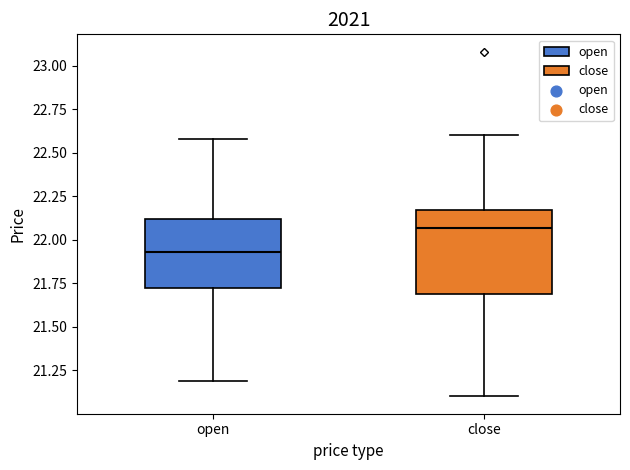

Where does the median line of the box for open sit on the y-axis? The values are not printed on the chart, so give them approximately, as read against the axis.

21.95